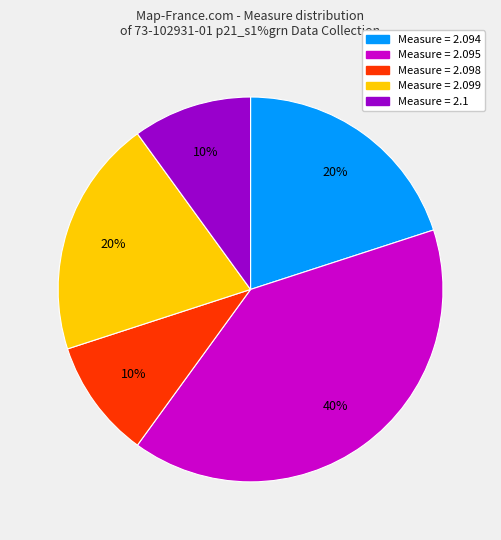

To the nearest percent, what is the average slice percentage?

20%